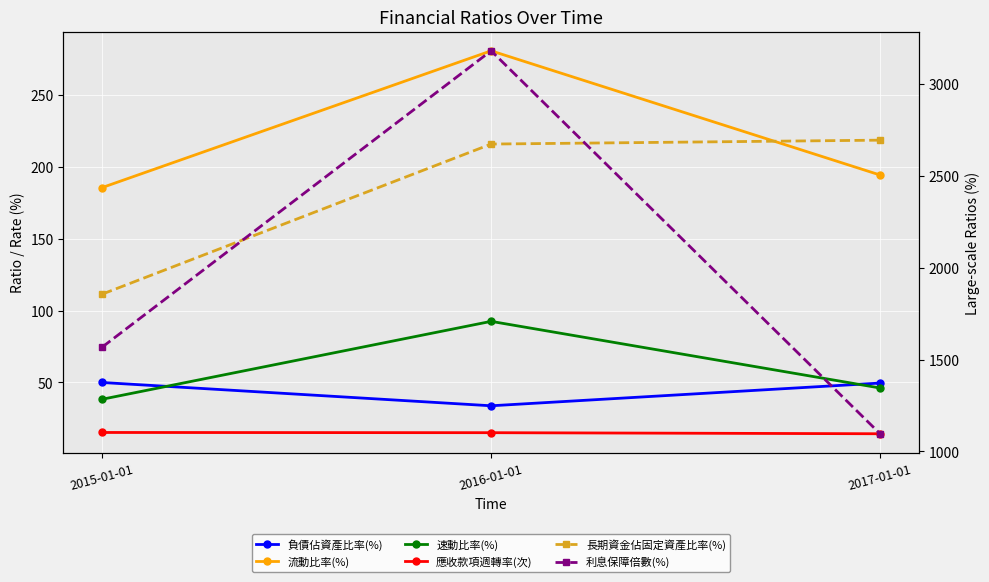

What is the difference between the maximum and minimum values in the 負債佔資產比率(%) series?

16.2